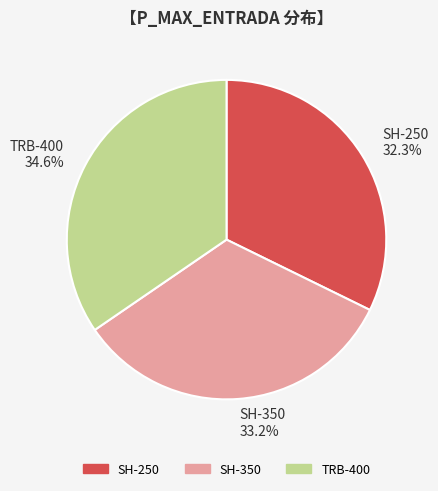

What percentage is NOT represented by SH-250?

67.7%